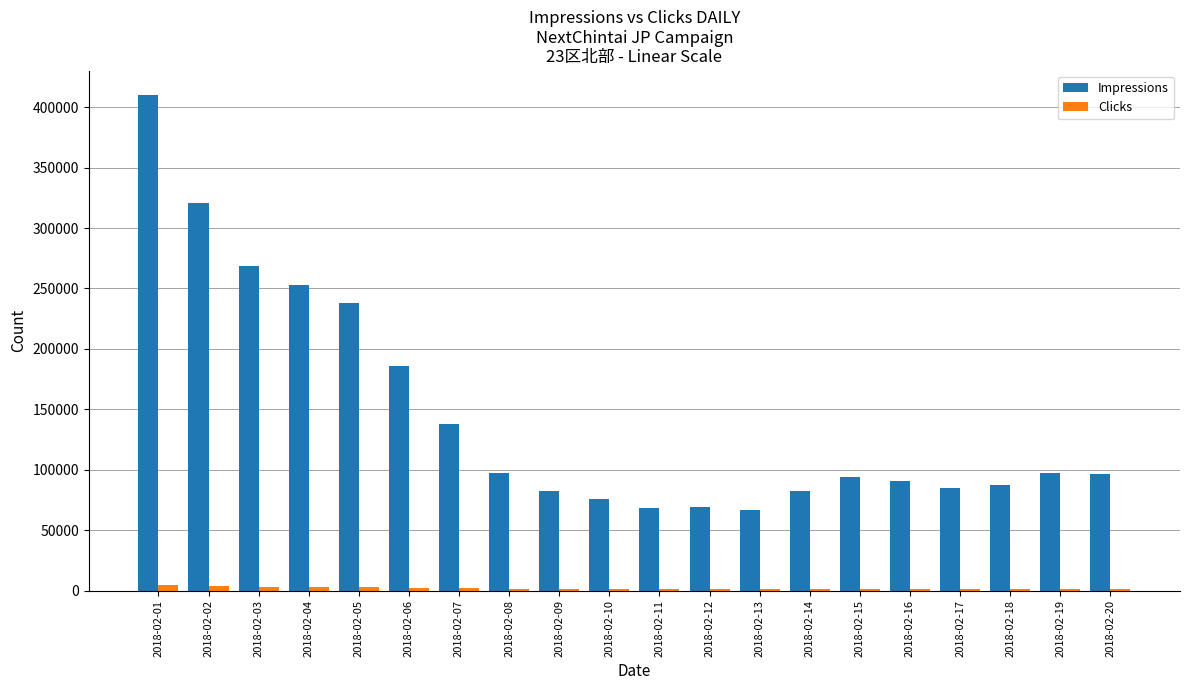

What is the sum of the Impressions values at 2018-02-09 and 2018-02-15?

176991